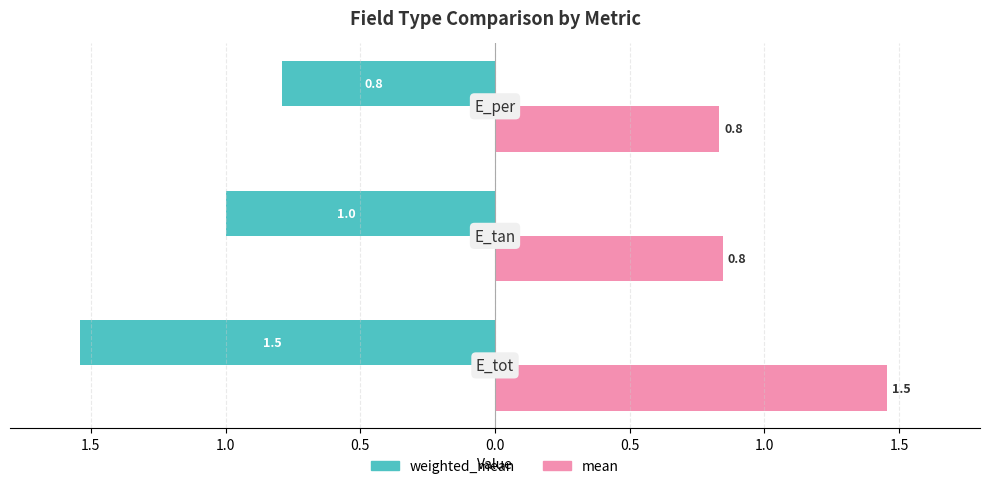

What are all the series names shown in the legend?

weighted_mean, mean